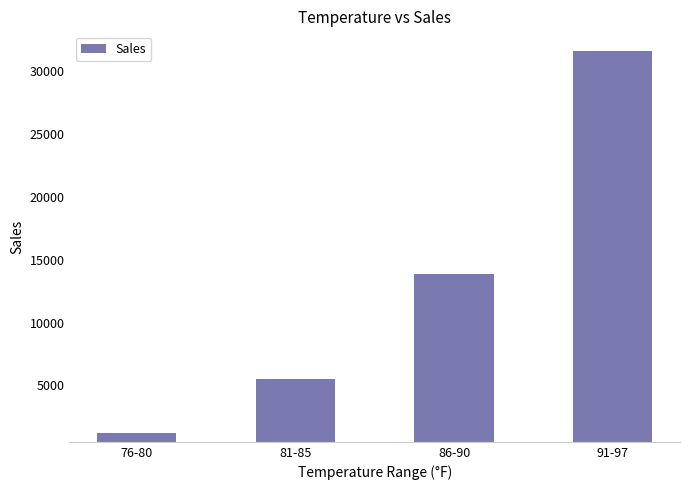

Is it true that the value at 76-80 is 1166?

True